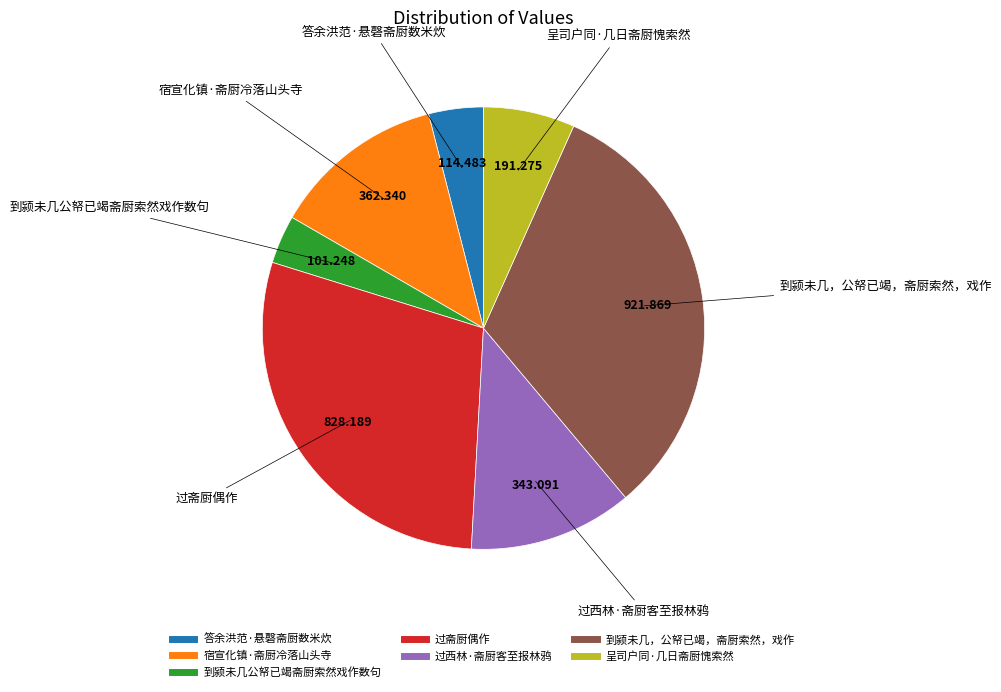

True or false: 到颍未几公帑已竭斋厨索然戏作数句 accounts for 12% of the total.

False